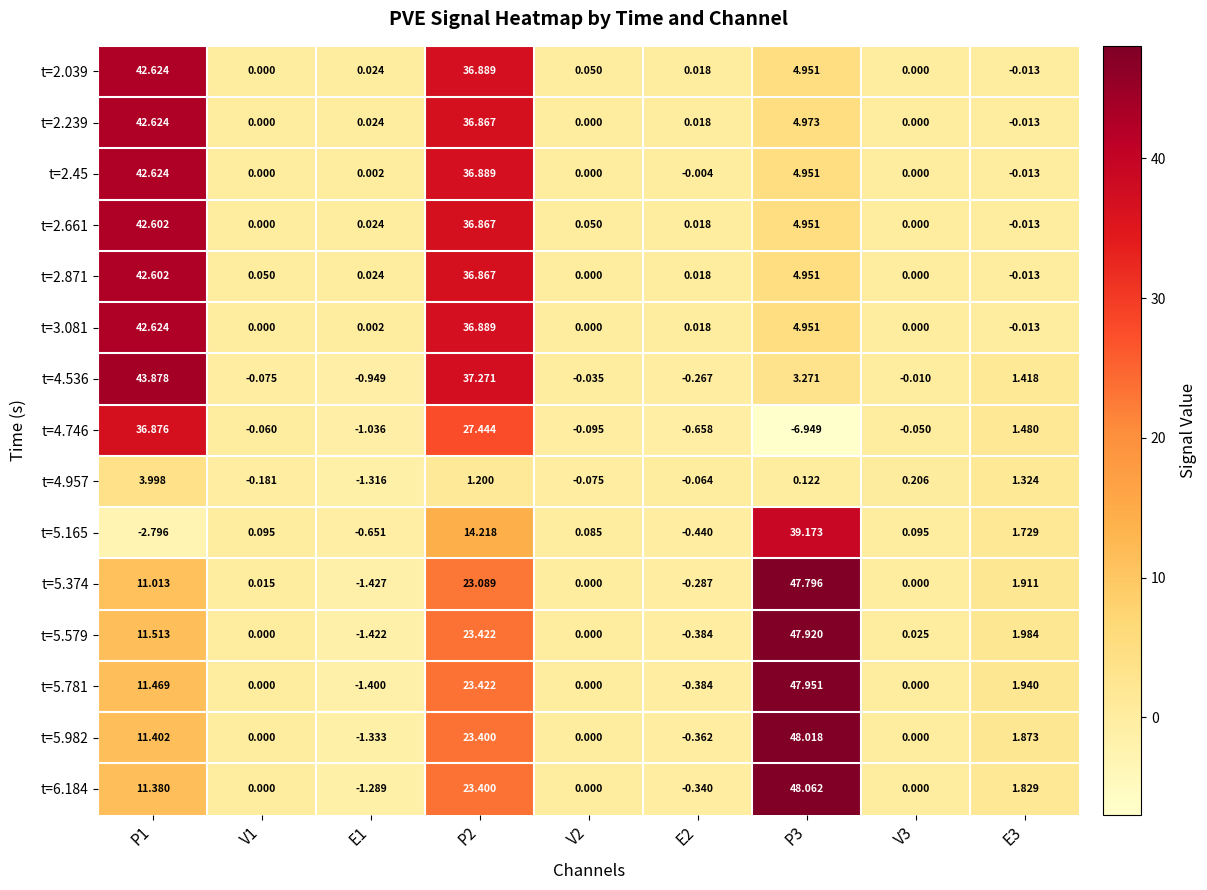

How many distinct data groups are displayed?

15